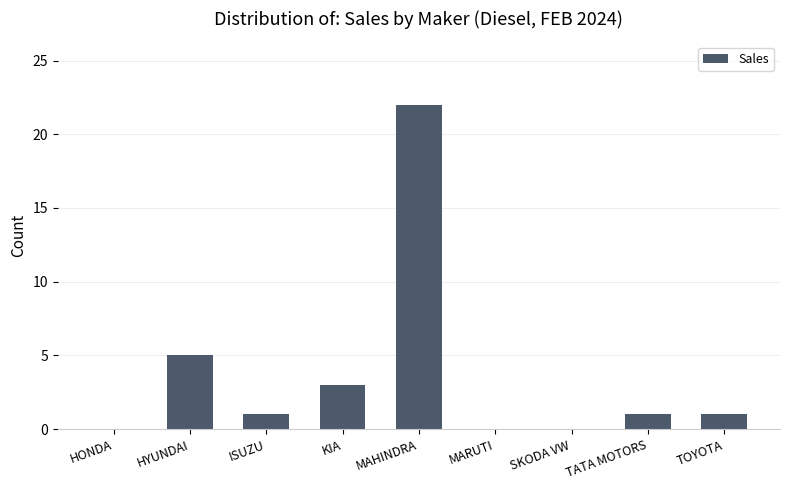

What is the sum of all values?

33